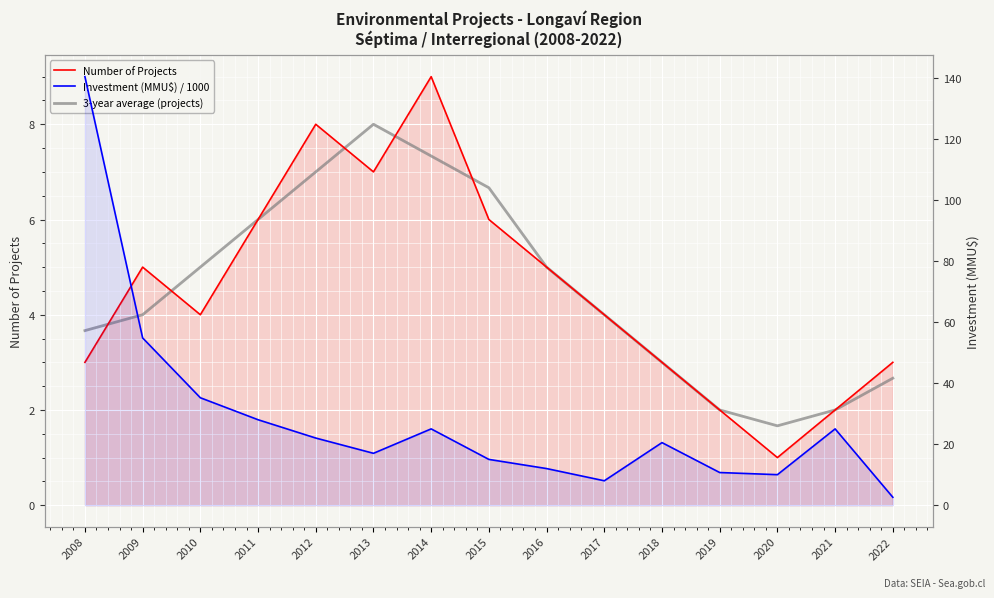

What is the total value across all series at 2022?

8.3